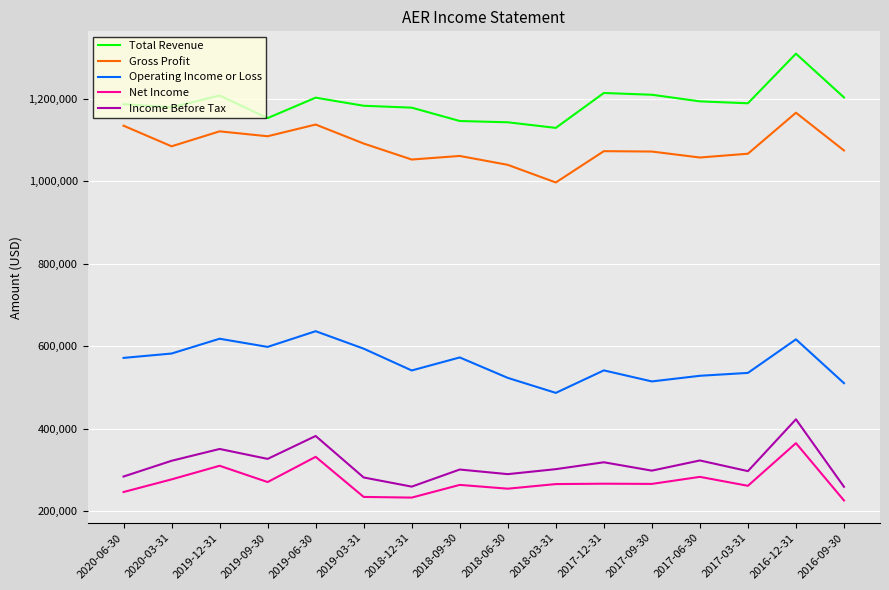

What is the greatest value displayed?

1309900